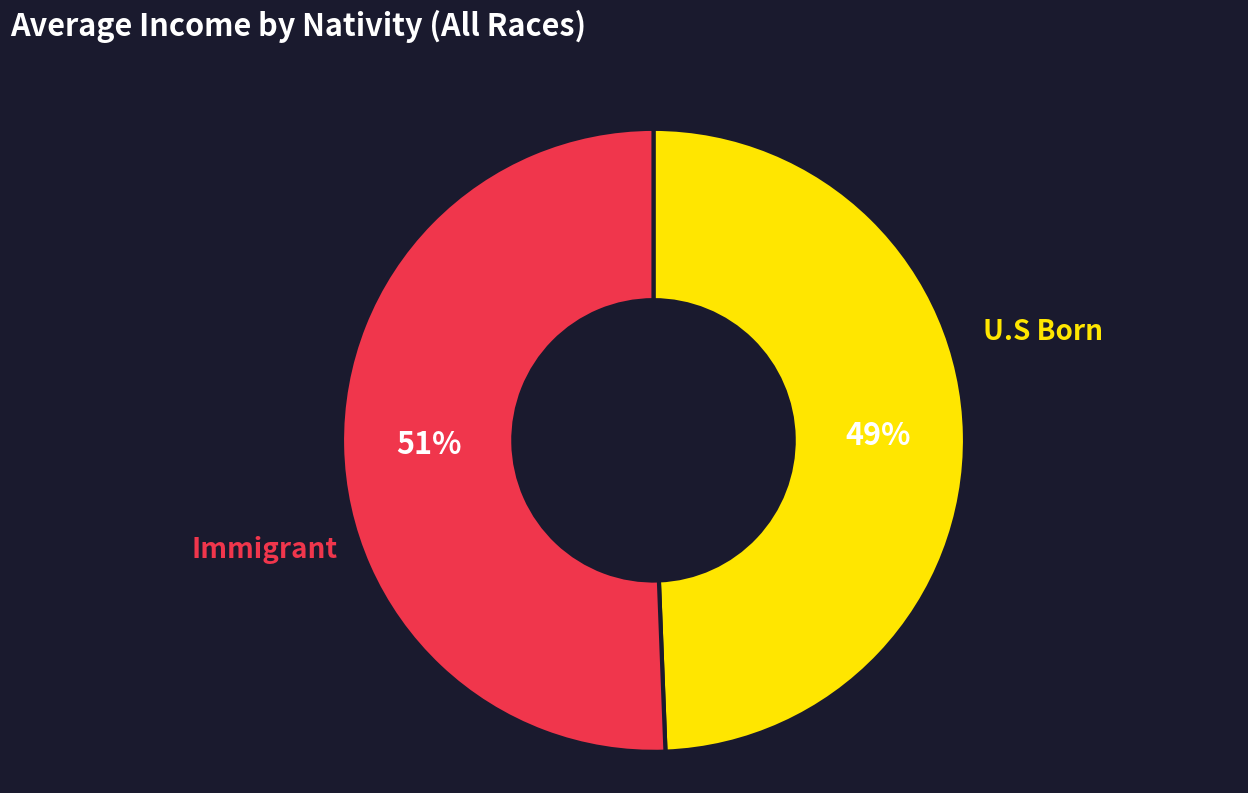

How many slices are in this pie chart?

2